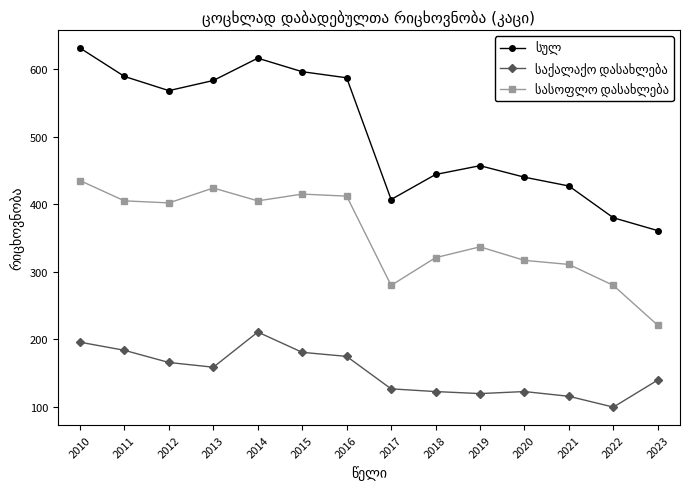

What is the total value across all series at 2013?

1166